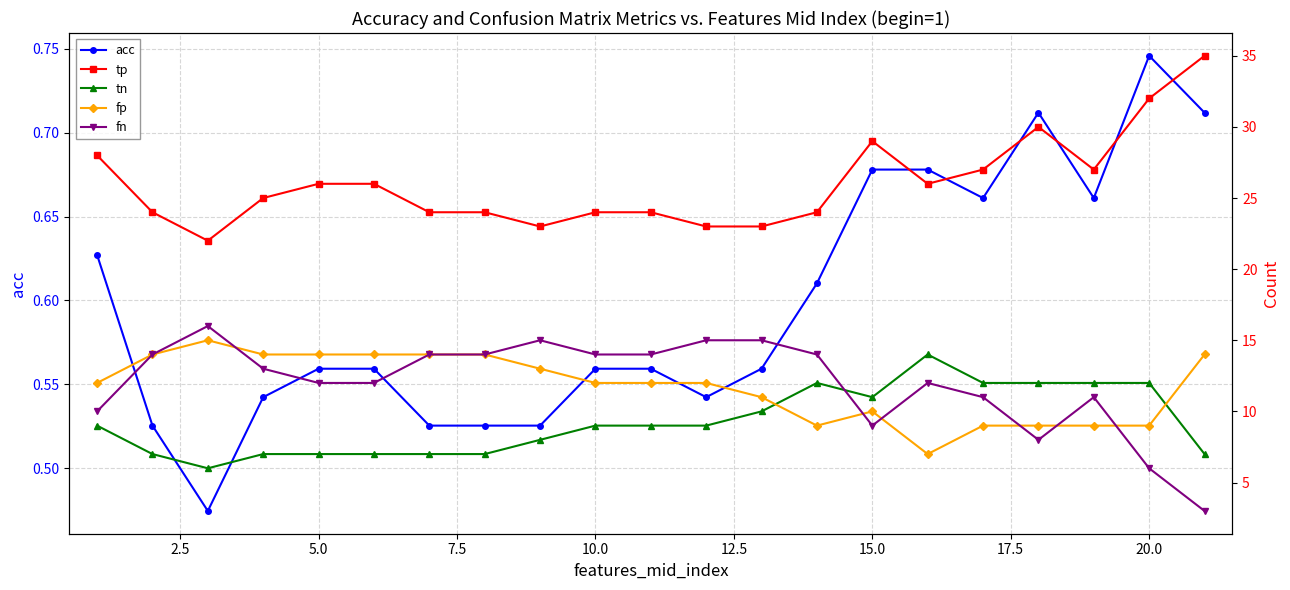

Does the chart display data point markers on the line(s)?

Yes